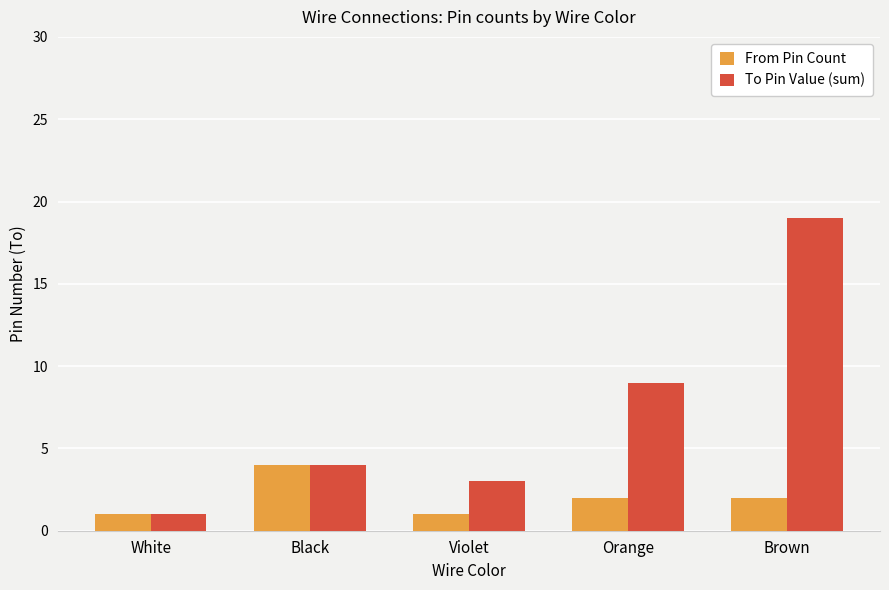

Reading right to left, what are all the values shown in this chart?

From Pin Count: Brown=2	Orange=2	Violet=1	Black=4	White=1
To Pin Value (sum): Brown=19	Orange=9	Violet=3	Black=4	White=1